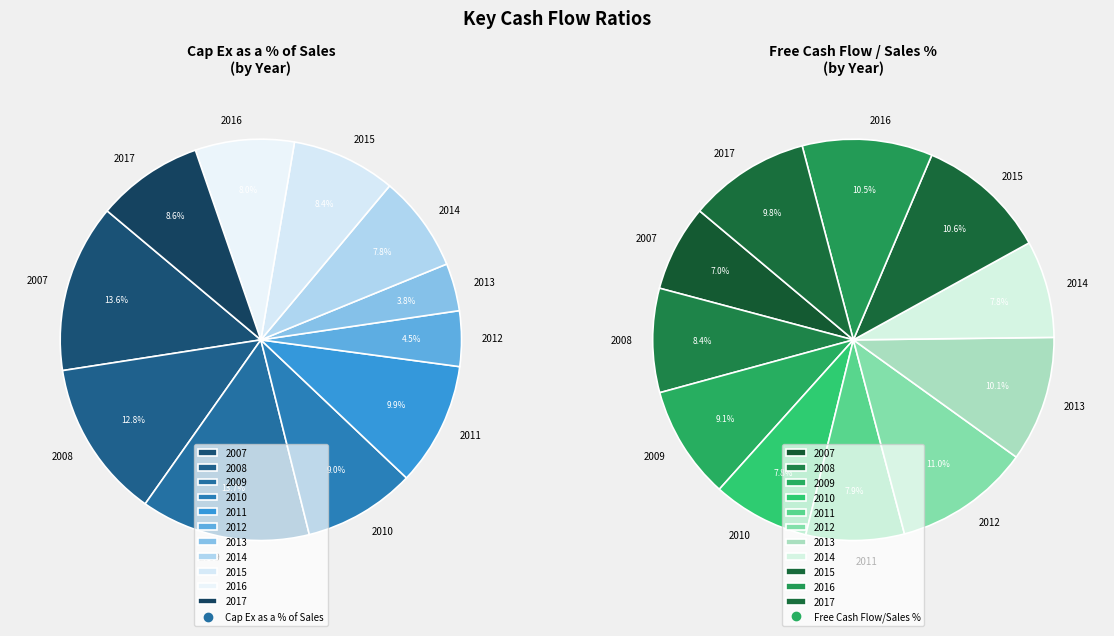

Does any single category account for the majority?

No